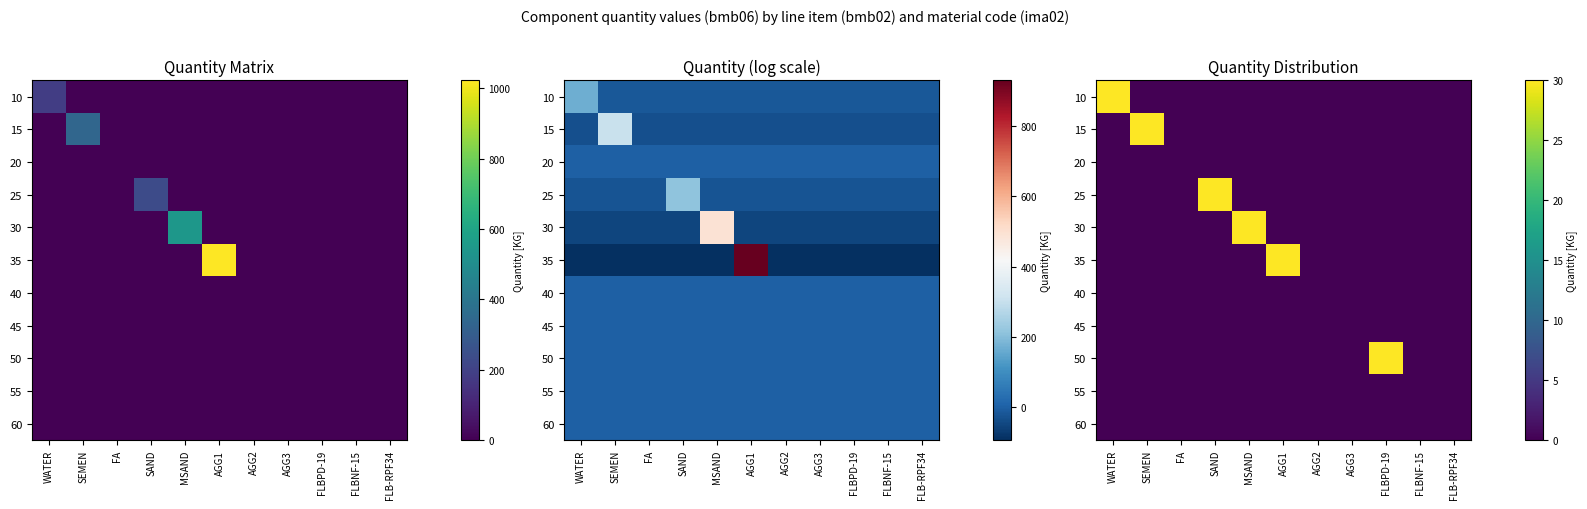

Which has a higher value, FLB-RPF34 or FA?

FLB-RPF34